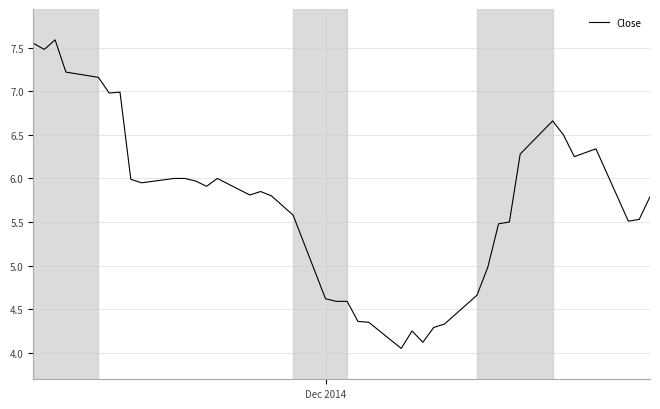

What is the maximum value shown in the chart?

7.6